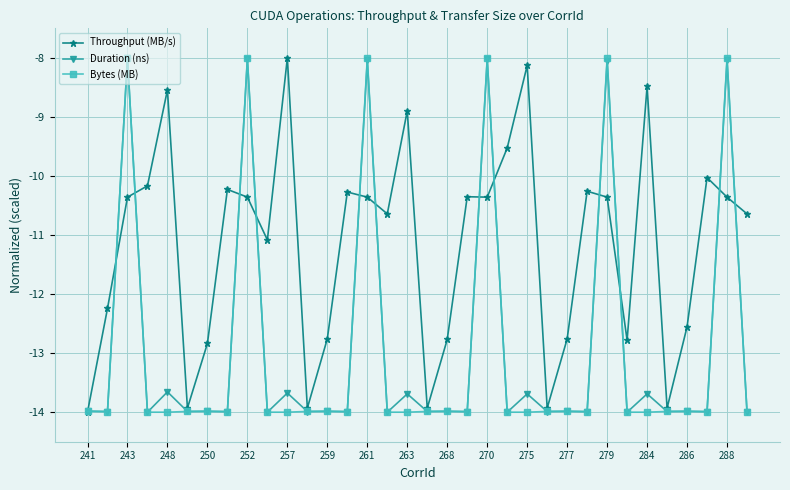

What is the highest value of the Bytes (MB) series?

-8.0